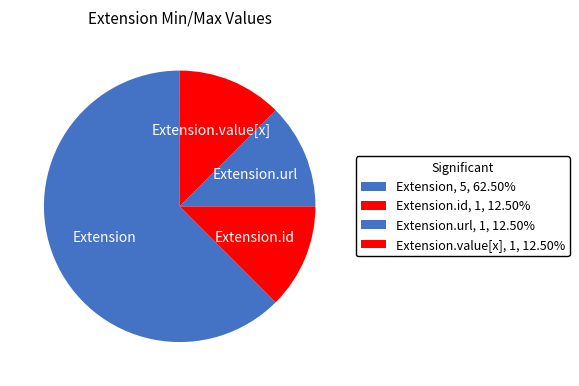

Which has a higher value, Extension or Extension.url?

Extension